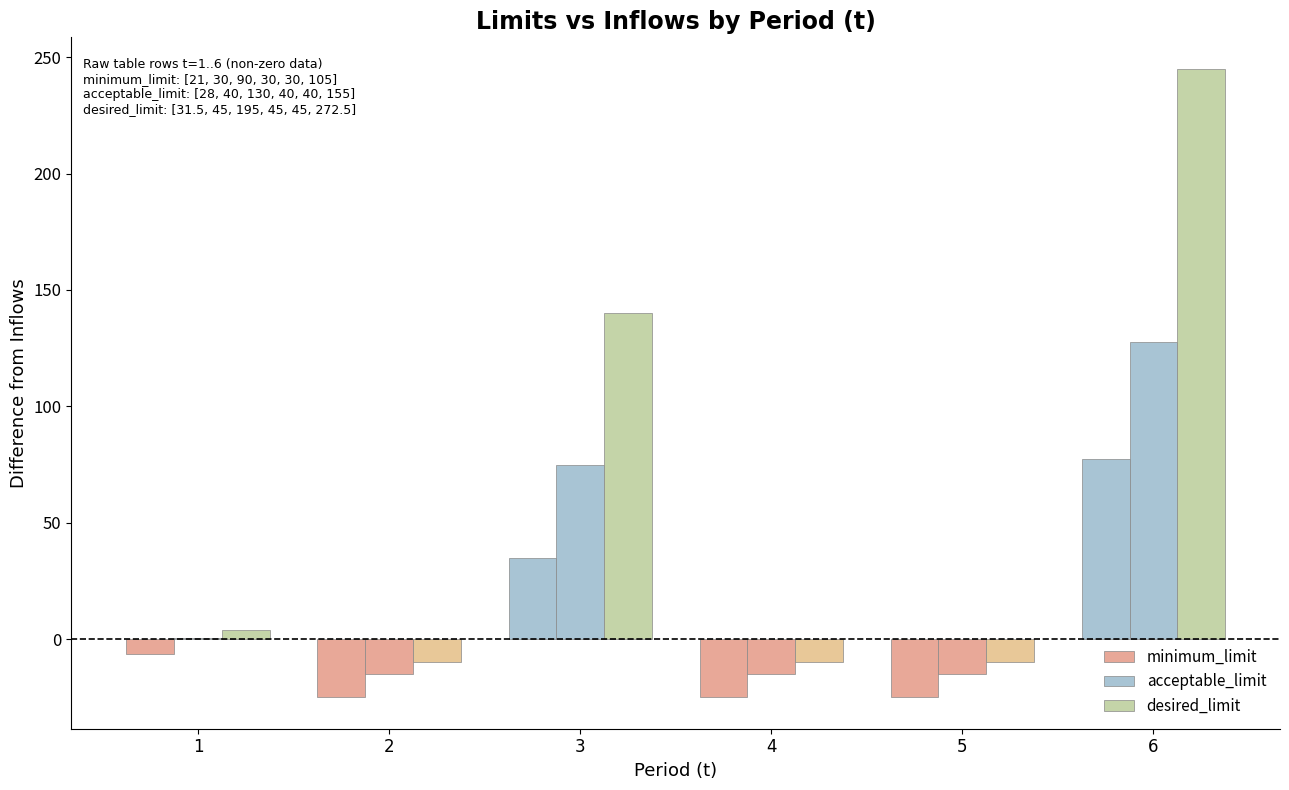

At which label does desired_limit first exceed 4?

3